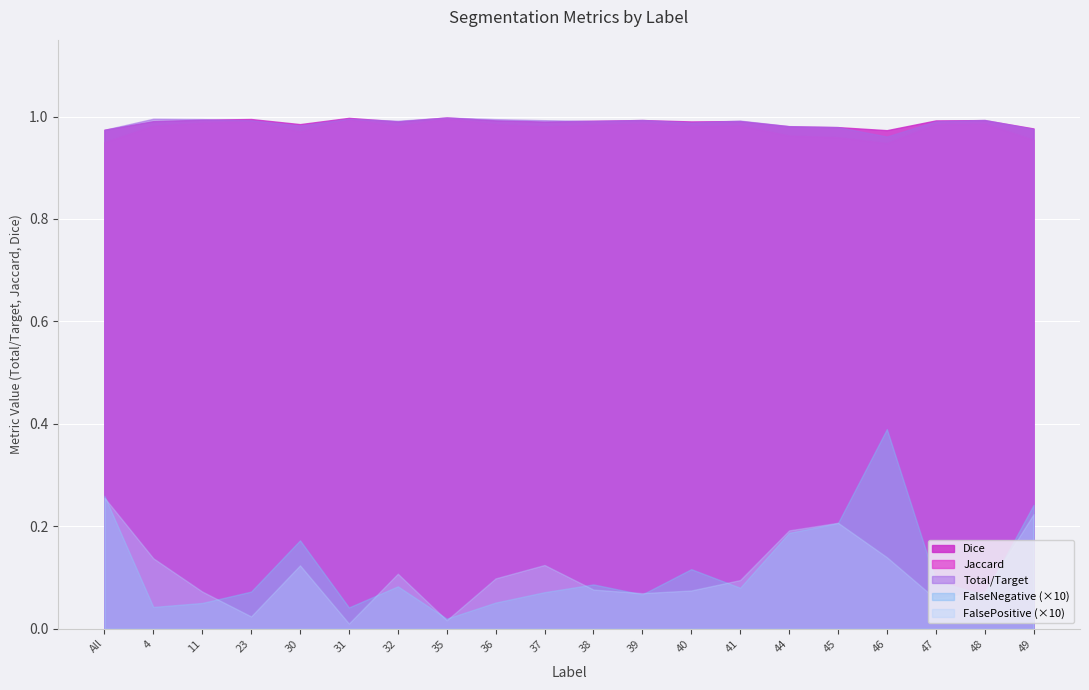

What is the label of the 8th point from the left?

35